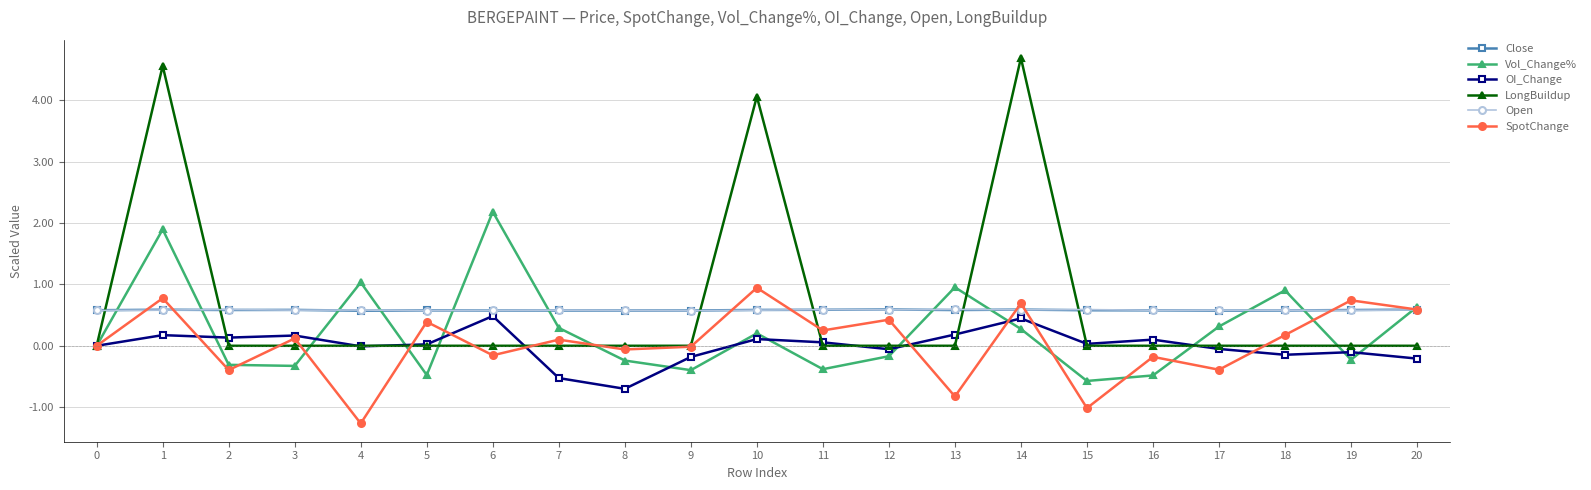

What is the maximum value shown in the chart?

4.7